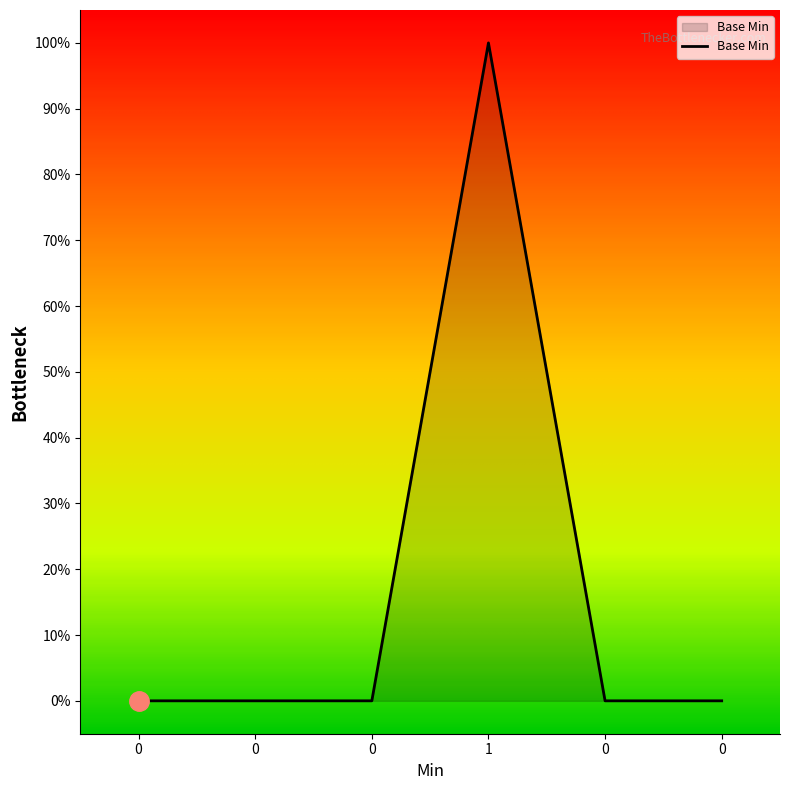

How many categories are shown in the chart?

6